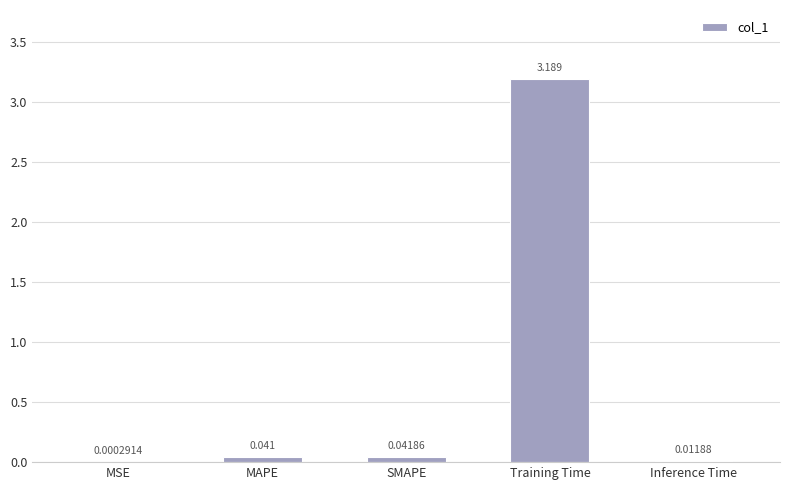

How many data points does each series have?

5